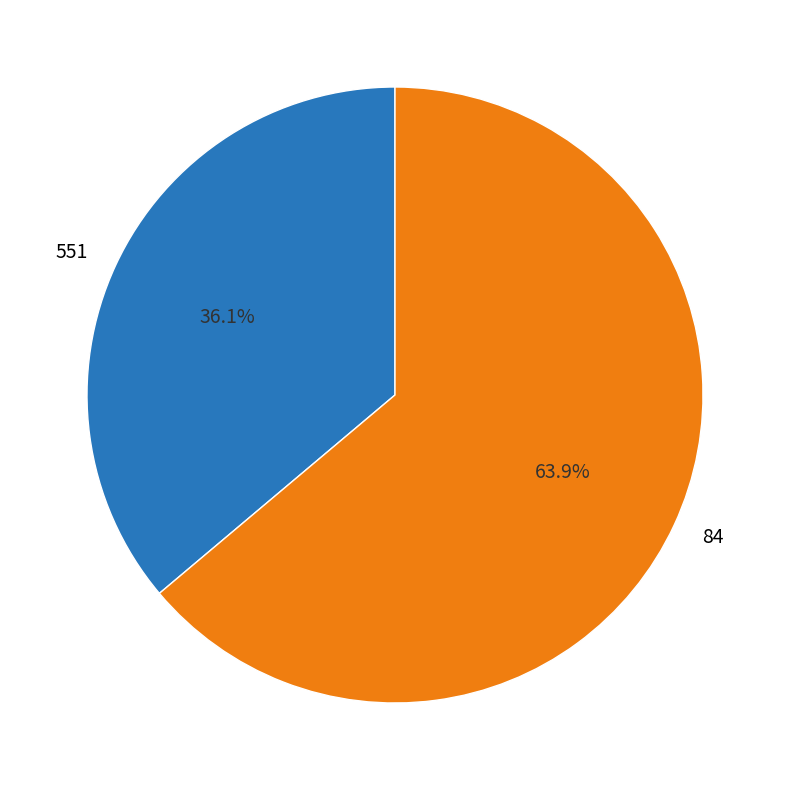

Combined, what portion of the pie is 551 and 84?

100.0%